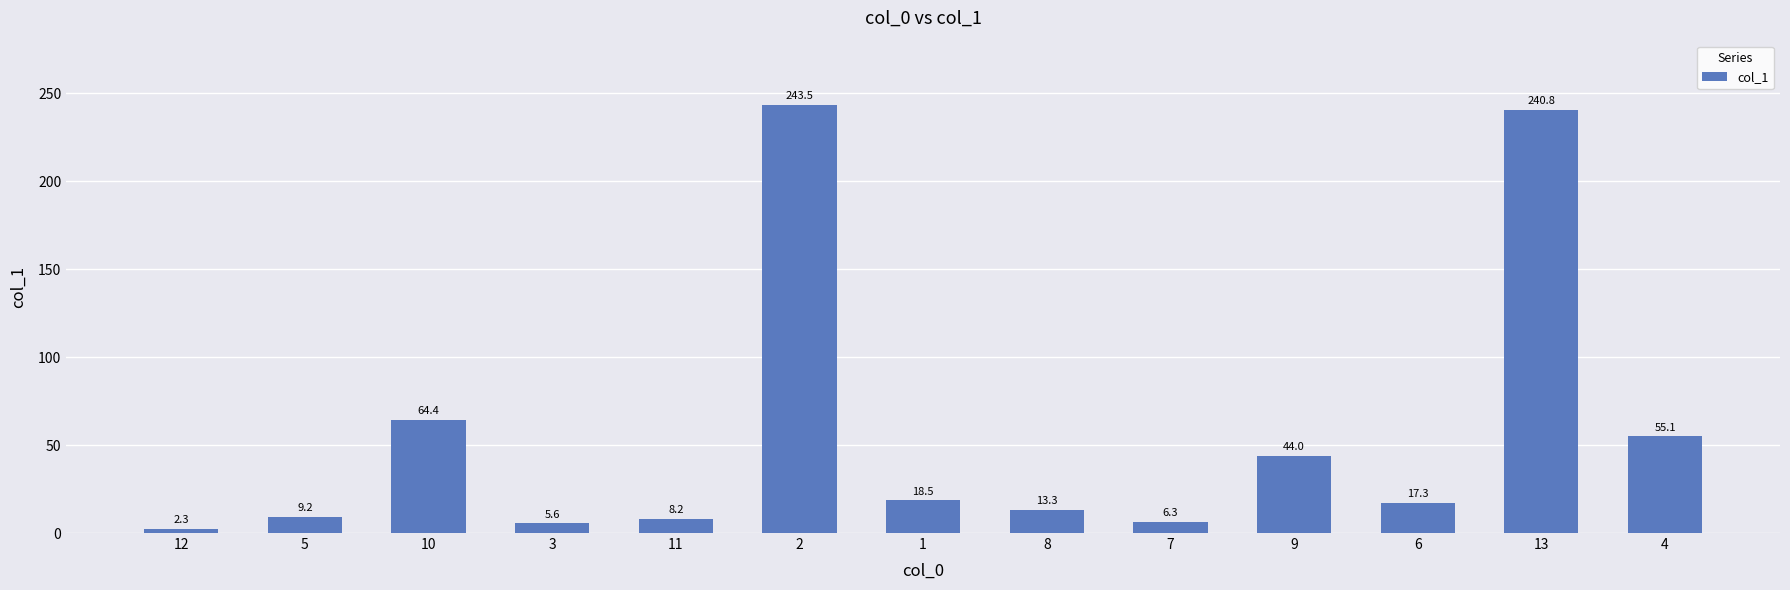

Reading left to right, transcribe all the data shown in this chart.

2.3	9.2	64.4	5.6	8.2	243.5	18.5	13.3	6.3	44.0	17.3	240.8	55.1